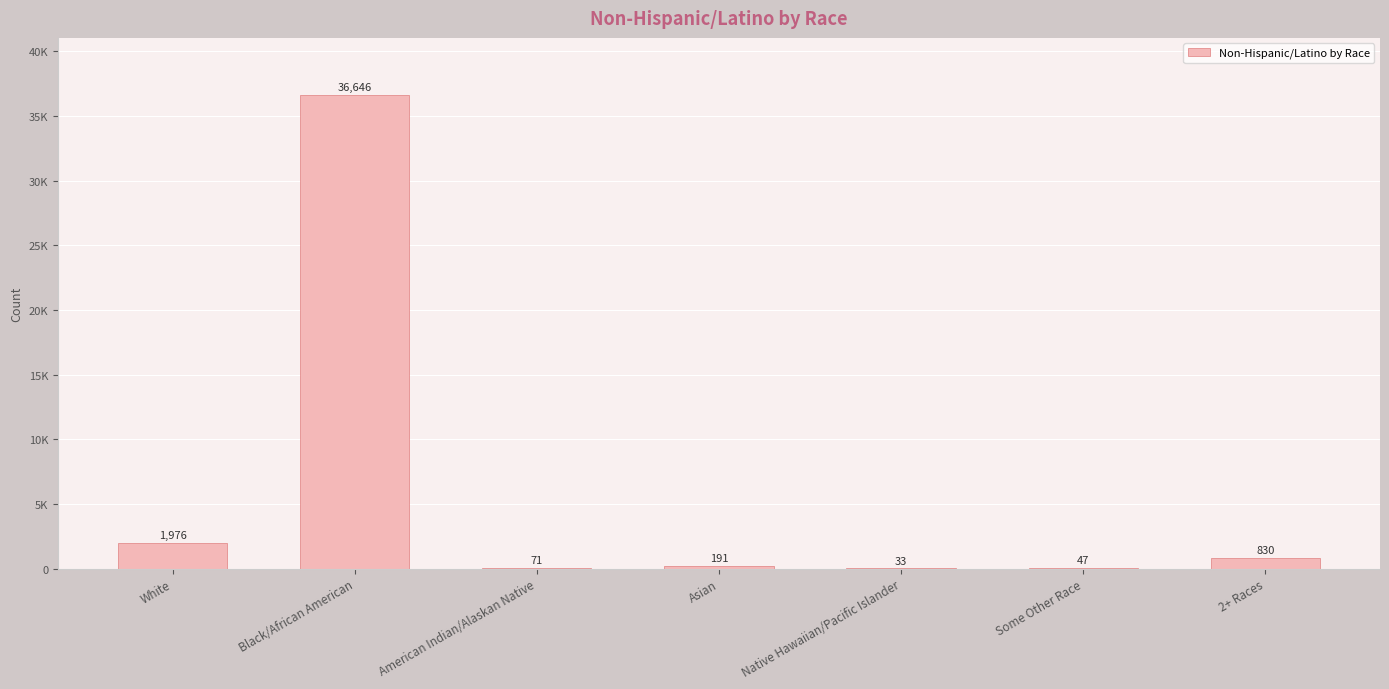

What is the smallest value displayed?

33